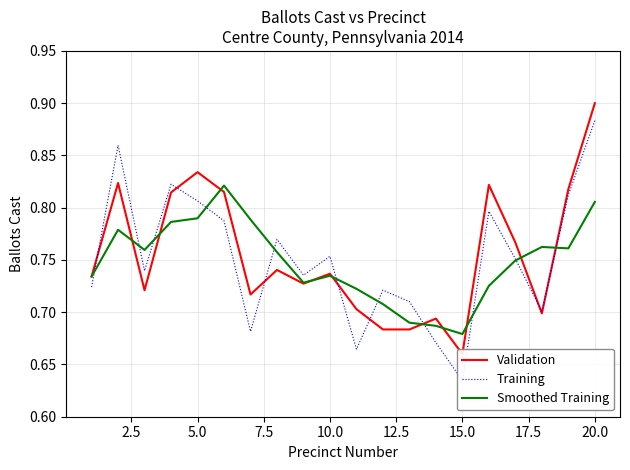

Which series ends up on top after the final intersection of Training and Smoothed Training?

Training